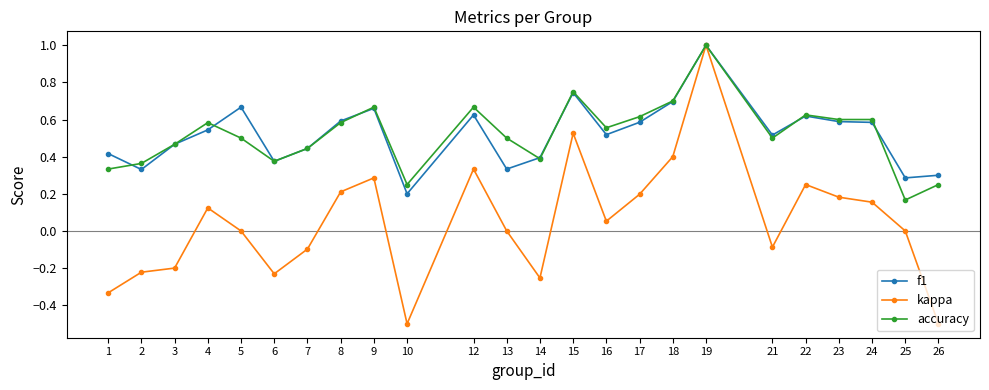

How many categories are shown in the chart?

24